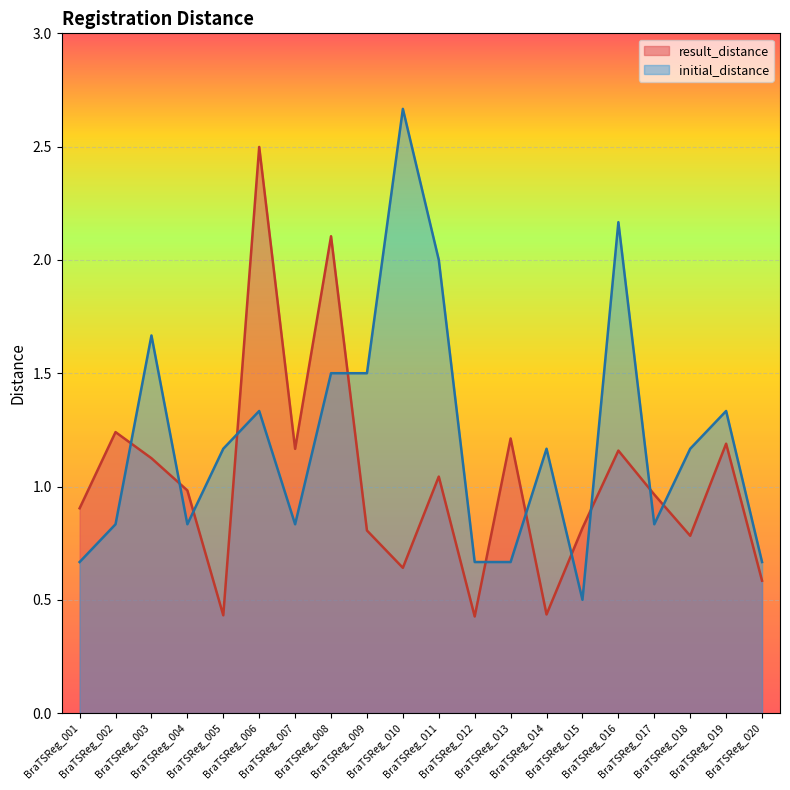

True or false: result_distance and initial_distance cross at least once.

True